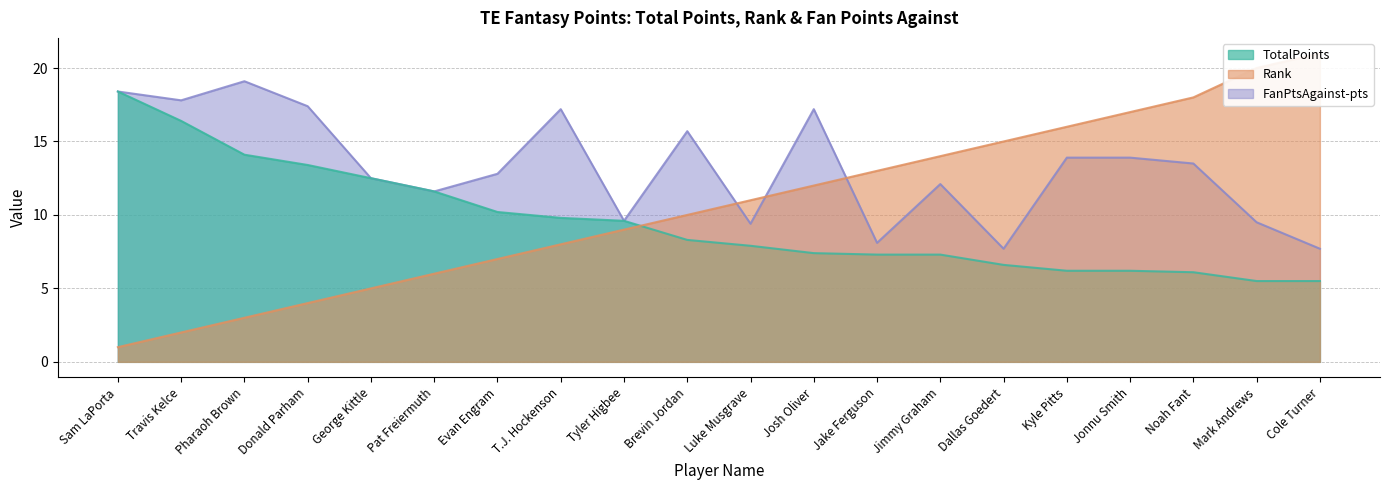

How many times do FanPtsAgainst and Rank cross each other?

3